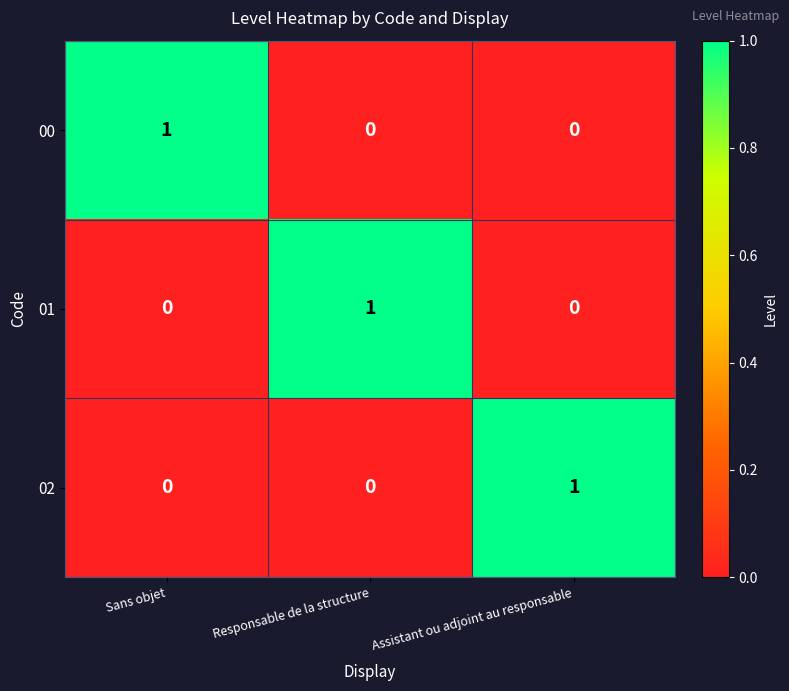

At which label does 01 reach its peak?

Responsable de la structure